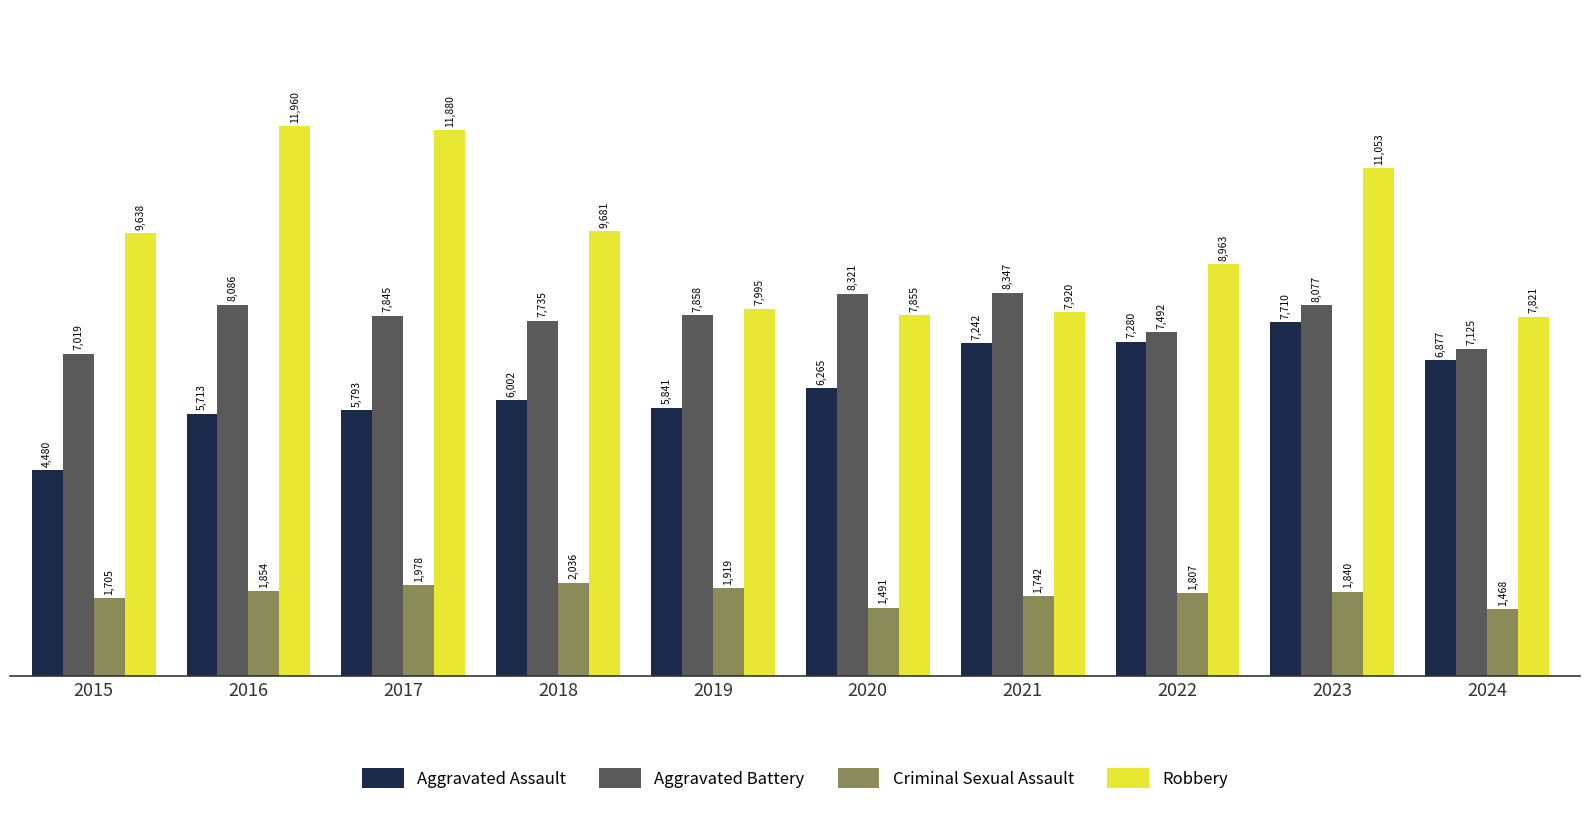

List the series in order of their peak value, highest first.

Robbery, Aggravated Battery, Aggravated Assault, Criminal Sexual Assault